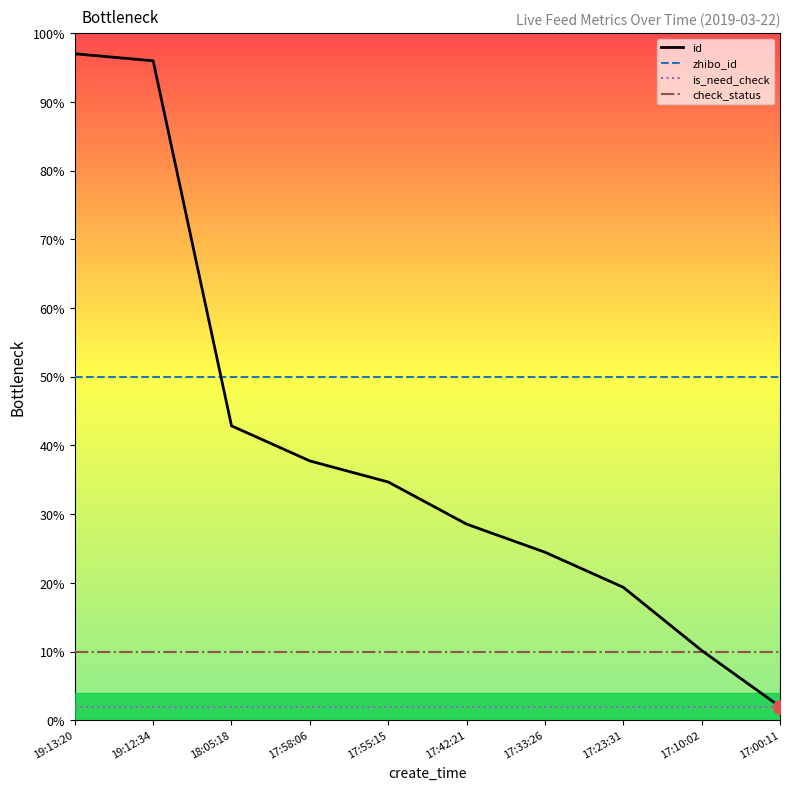

What is the maximum value for zhibo_id?

50.0